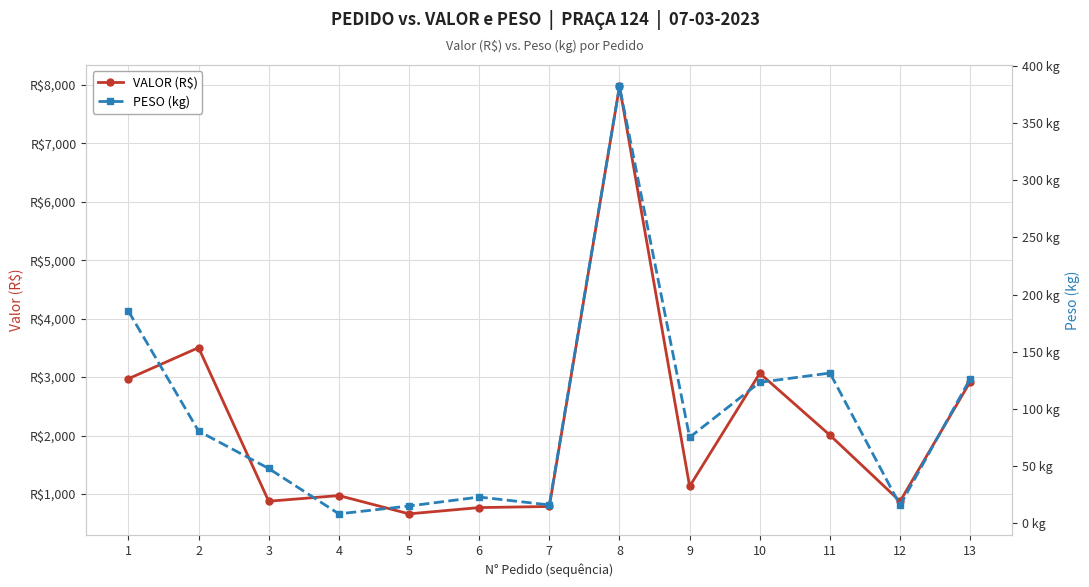

Reading right to left, transcribe all the data shown in this chart.

VALOR (R$): 13=2922.6	12=875.2	11=2006.0	10=3064.4	9=1129.9	8=7972.4	7=786.1	6=767.4	5=660.1	4=972.9	3=876.0	2=3503.6	1=2971.5
PESO (kg): 13=126.5	12=15.7	11=131.4	10=123.3	9=75.2	8=382.2	7=16.0	6=22.9	5=15.1	4=8.2	3=47.9	2=80.6	1=185.6